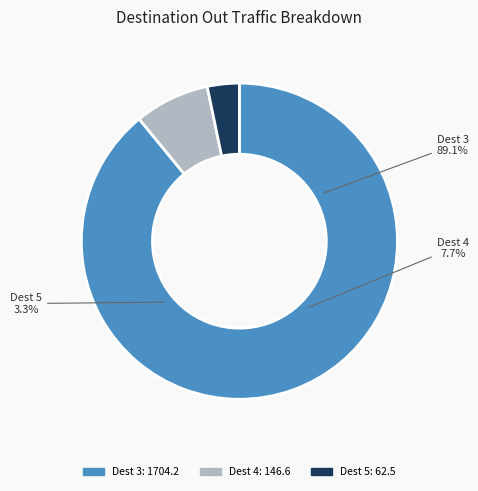

Does any single category account for the majority?

Yes